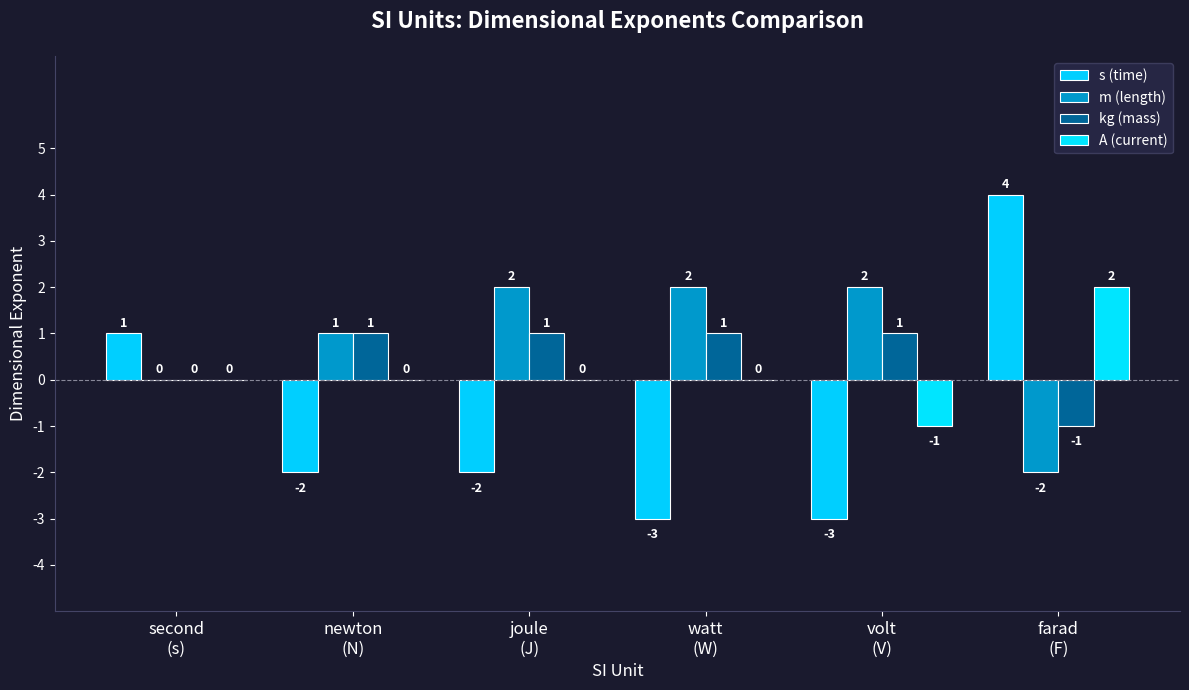

Count the number of categories in the chart.

6